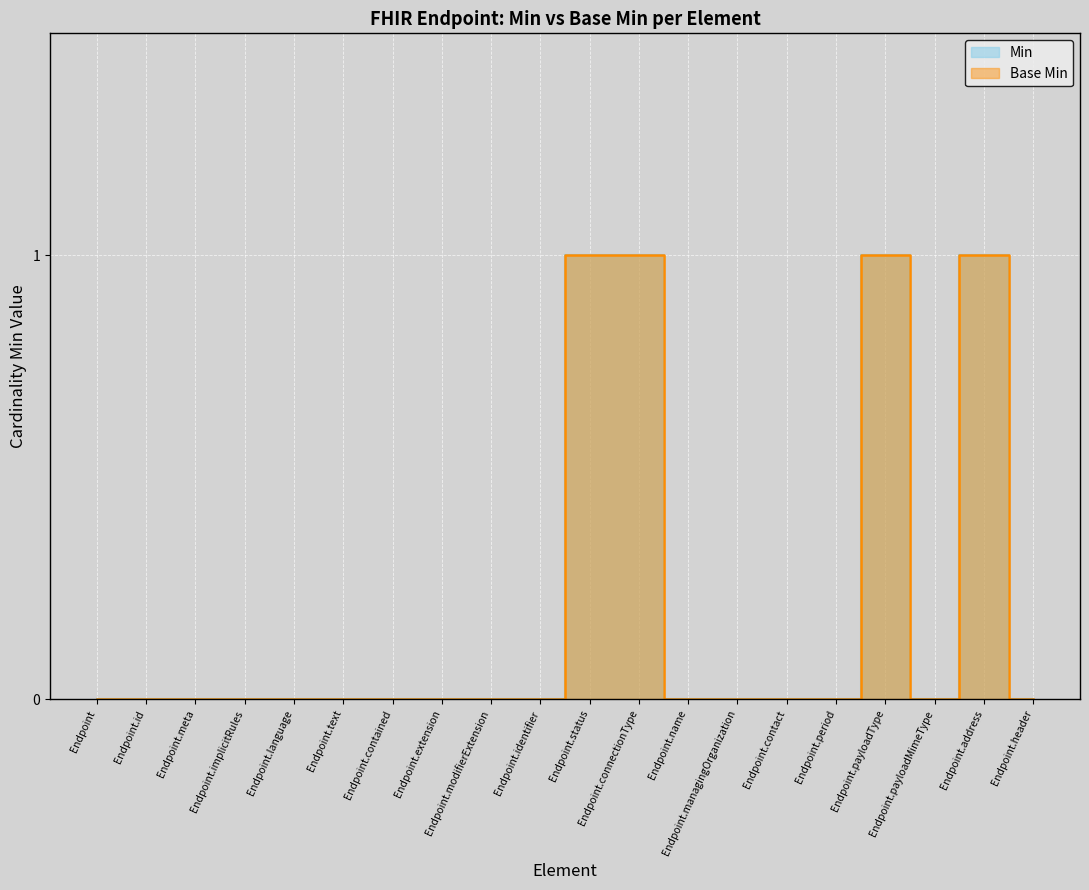

Which series has the widest spread of values?

Min